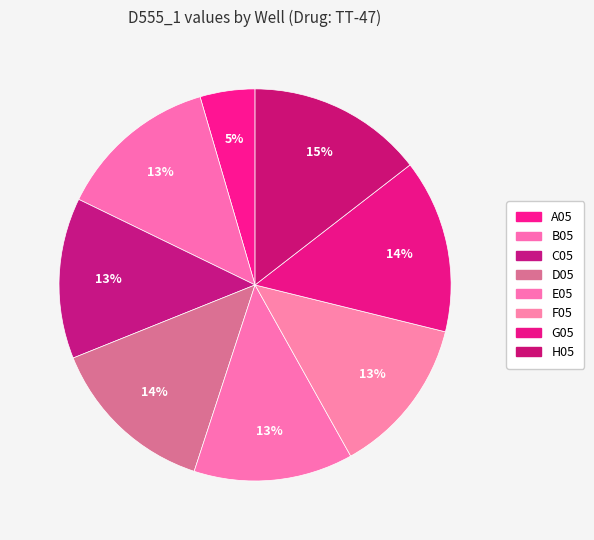

What is the total percentage of B05 and F05?

26.3%